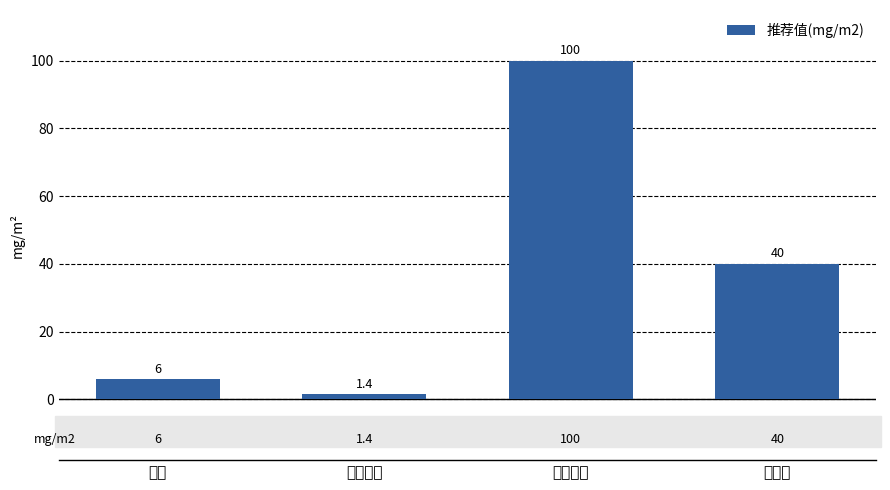

What is the label of the 3rd bar from the left?

丙卡巴肼